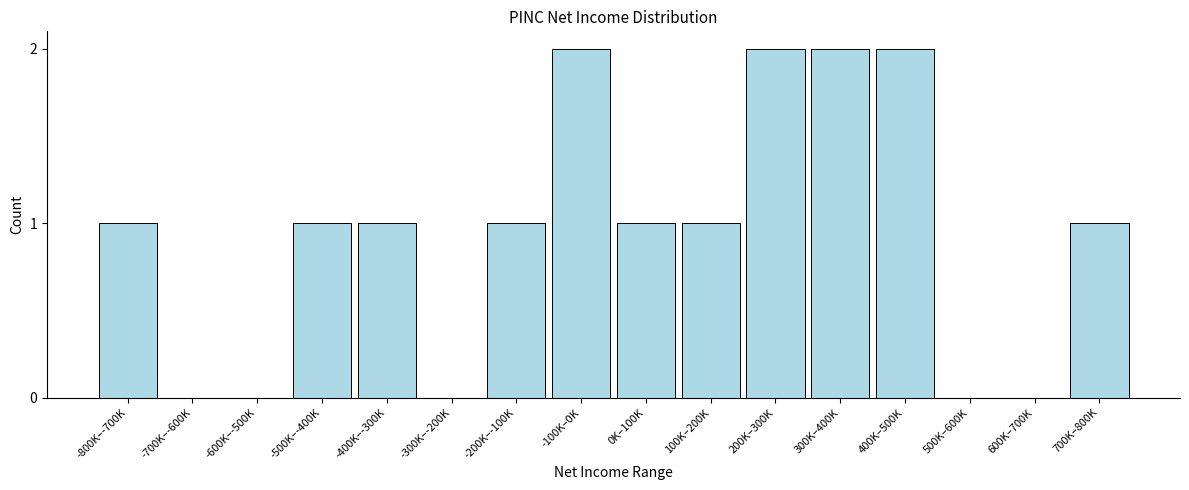

Reading left to right, extract all data points from this chart.

-800K–-700K=1	-700K–-600K=0	-600K–-500K=0	-500K–-400K=1	-400K–-300K=1	-300K–-200K=0	-200K–-100K=1	-100K–0K=2	0K–100K=1	100K–200K=1	200K–300K=2	300K–400K=2	400K–500K=2	500K–600K=0	600K–700K=0	700K–800K=1